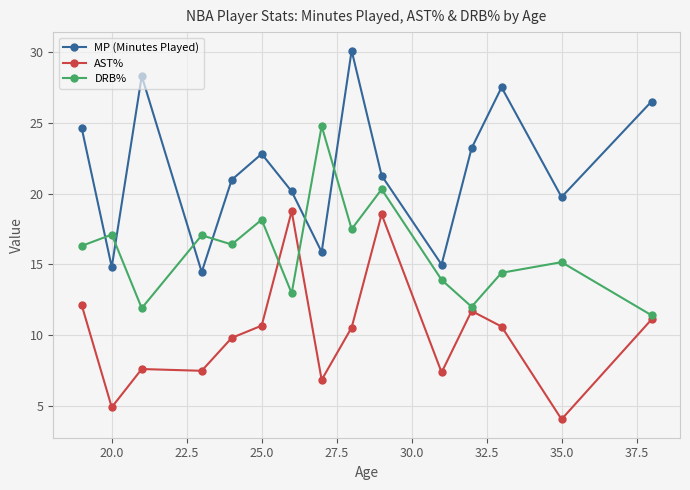

In MP (Minutes Played), how many points are lower than both neighbors (excluding endpoints)?

5